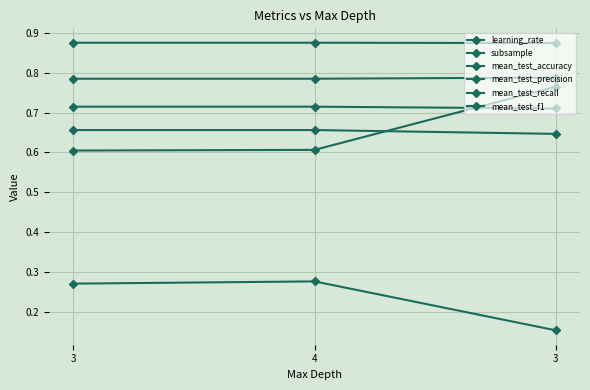

How many lines are shown in the chart?

6